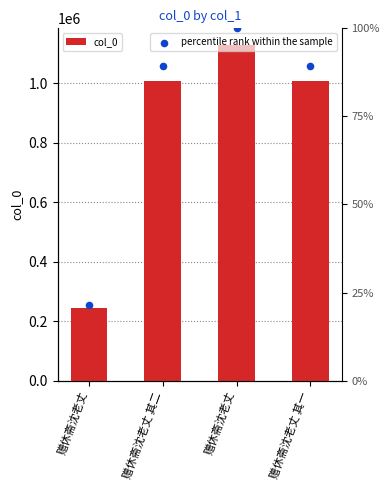

Which series contains the highest Y value?

col_0